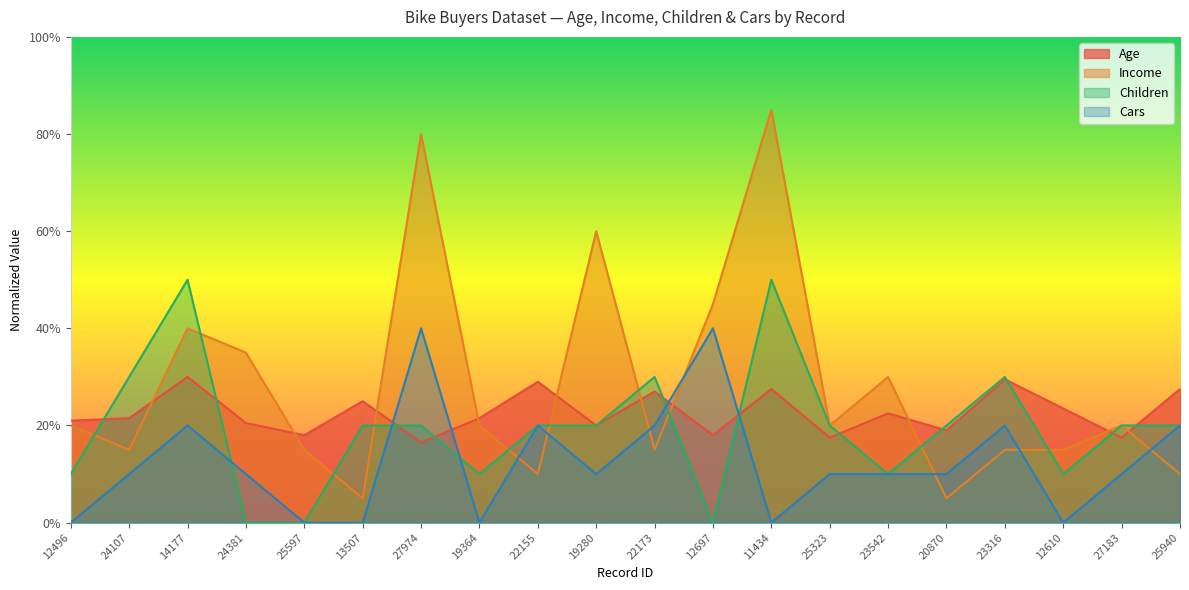

Which label corresponds to the largest value in the chart?

11434